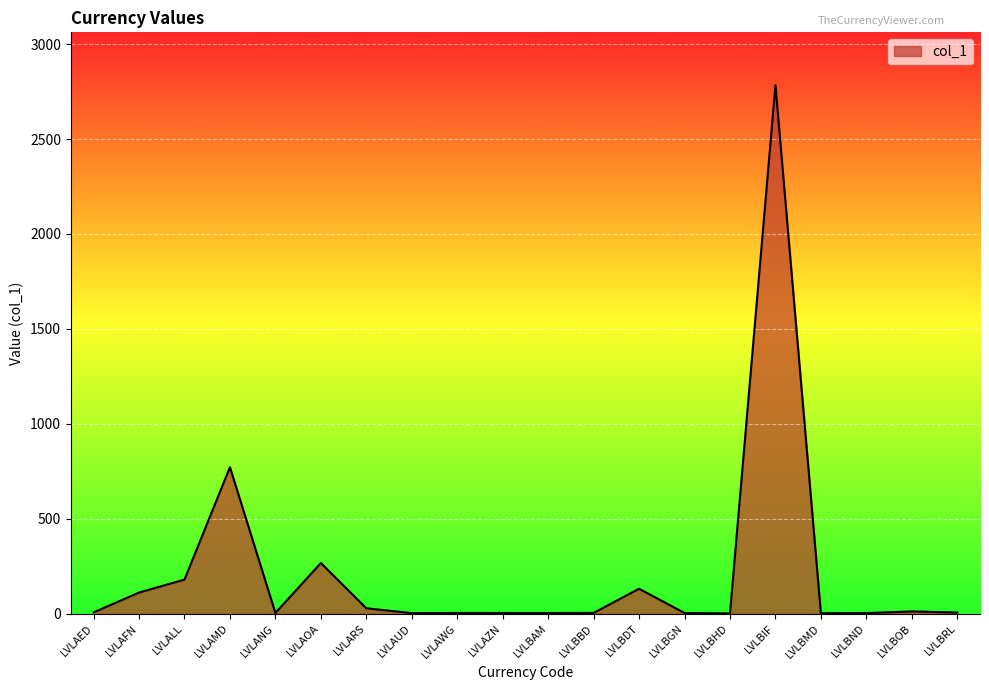

Does the chart display data point markers on the line(s)?

No